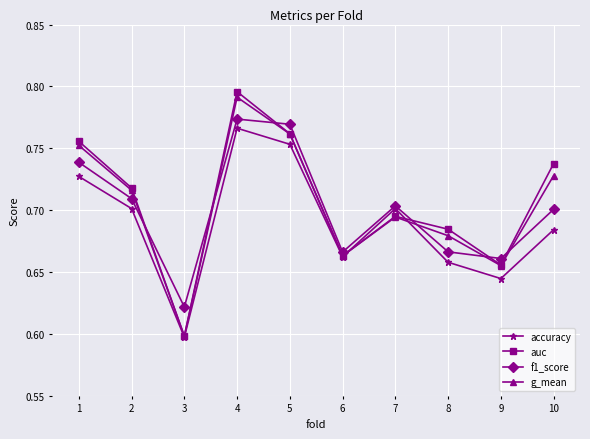

List the labels in order of g_mean value, largest first.

4, 5, 1, 10, 2, 7, 8, 6, 9, 3